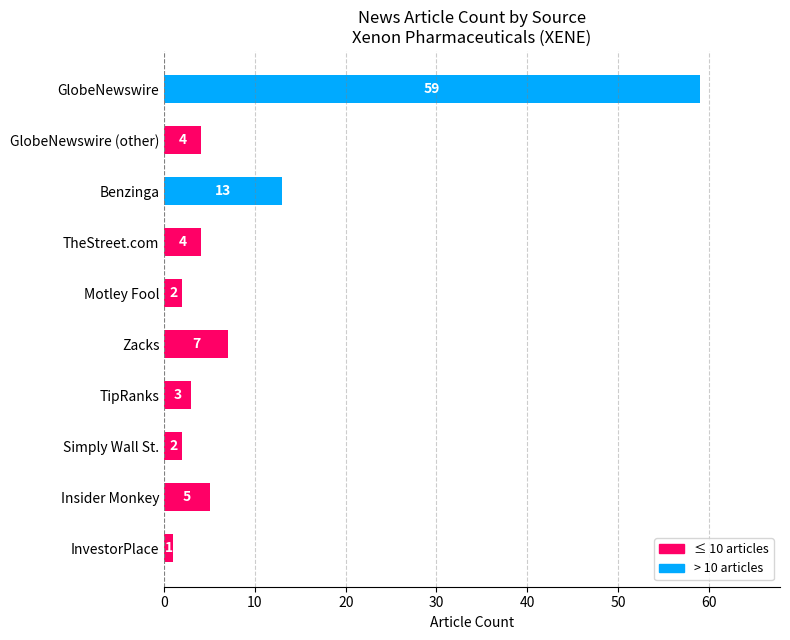

Read the value at GlobeNewswire (other).

4